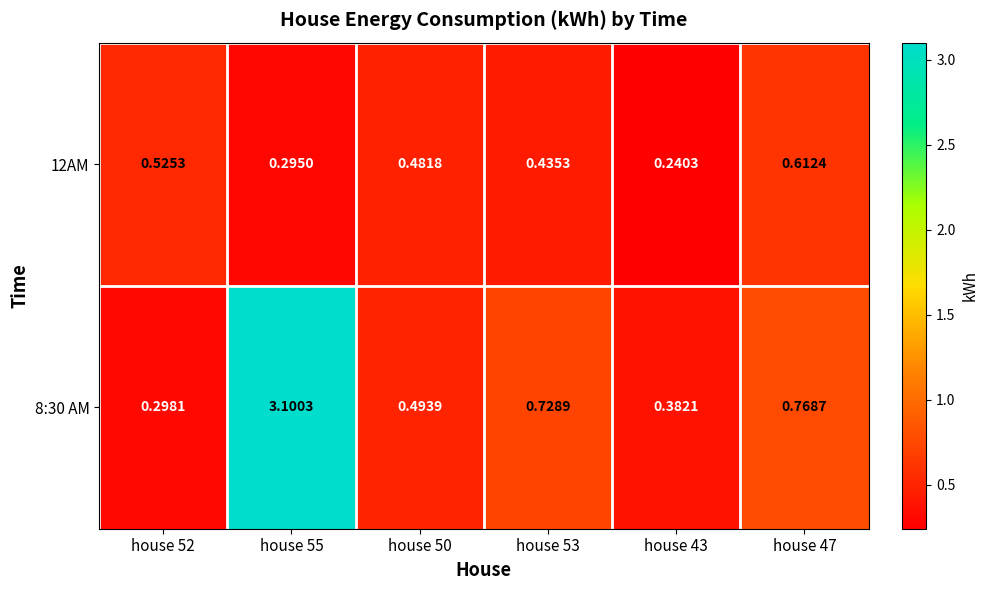

Is the value of 8:30 AM at house 52 greater than the value of 12AM at house 53?

No